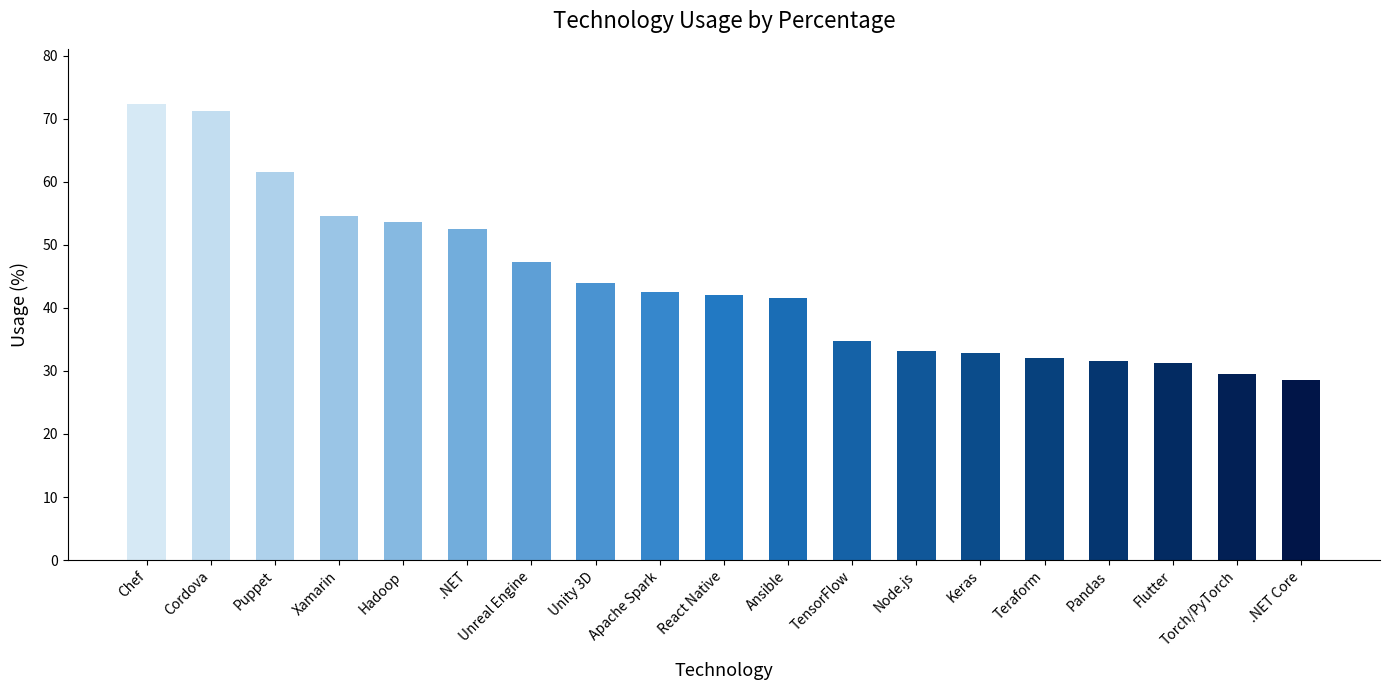

What value does the data have at Apache Spark?

42.5